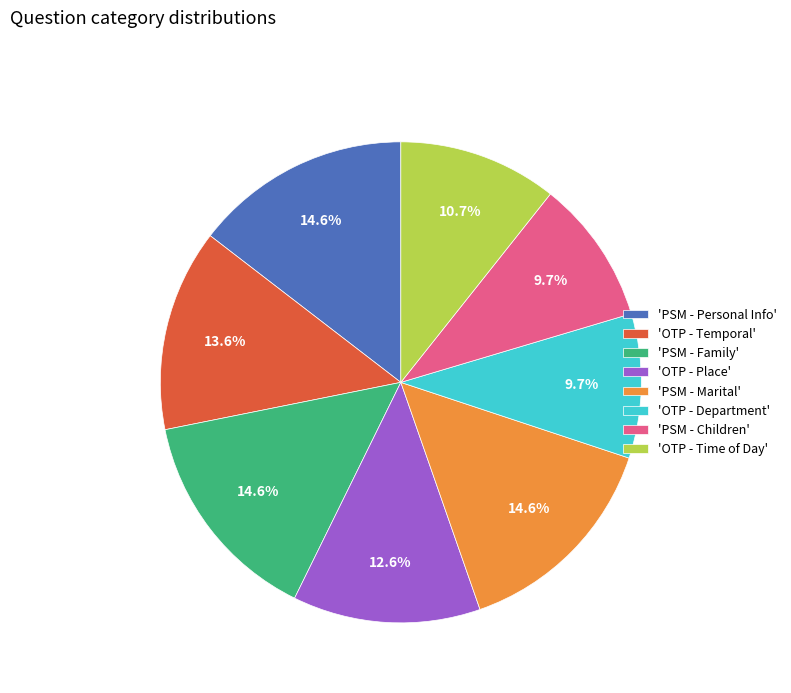

Which has a higher value, 'OTP - Time of Day' or 'PSM - Personal Info'?

'PSM - Personal Info'